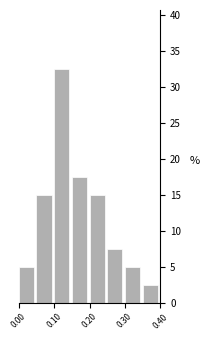

Reading left to right, transcribe this chart: for each bar, give the range it covers on the x-axis and its height. The values are not printed on the chart, so give them approximately, as read against the axis.

0.00 to 0.05: 5.0
0.05 to 0.10: 15.0
0.10 to 0.15: 32.5
0.15 to 0.20: 17.5
0.20 to 0.25: 15.0
0.25 to 0.30: 7.5
0.30 to 0.35: 5.0
0.35 to 0.40: 2.5